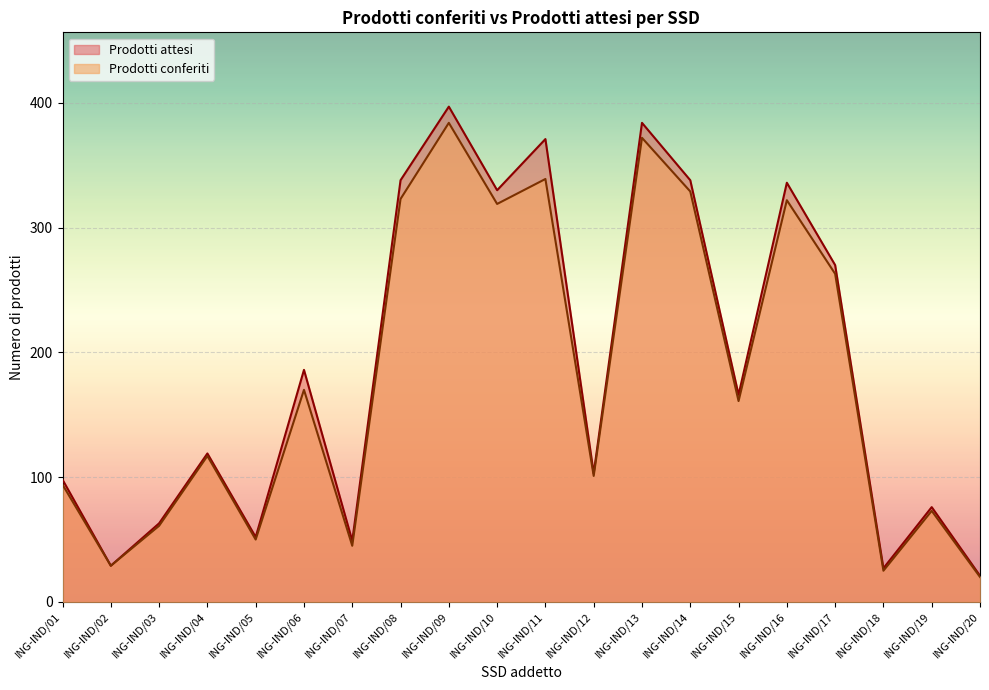

The Prodotti attesi series shows 631 at ING-IND/09. True or false?

False